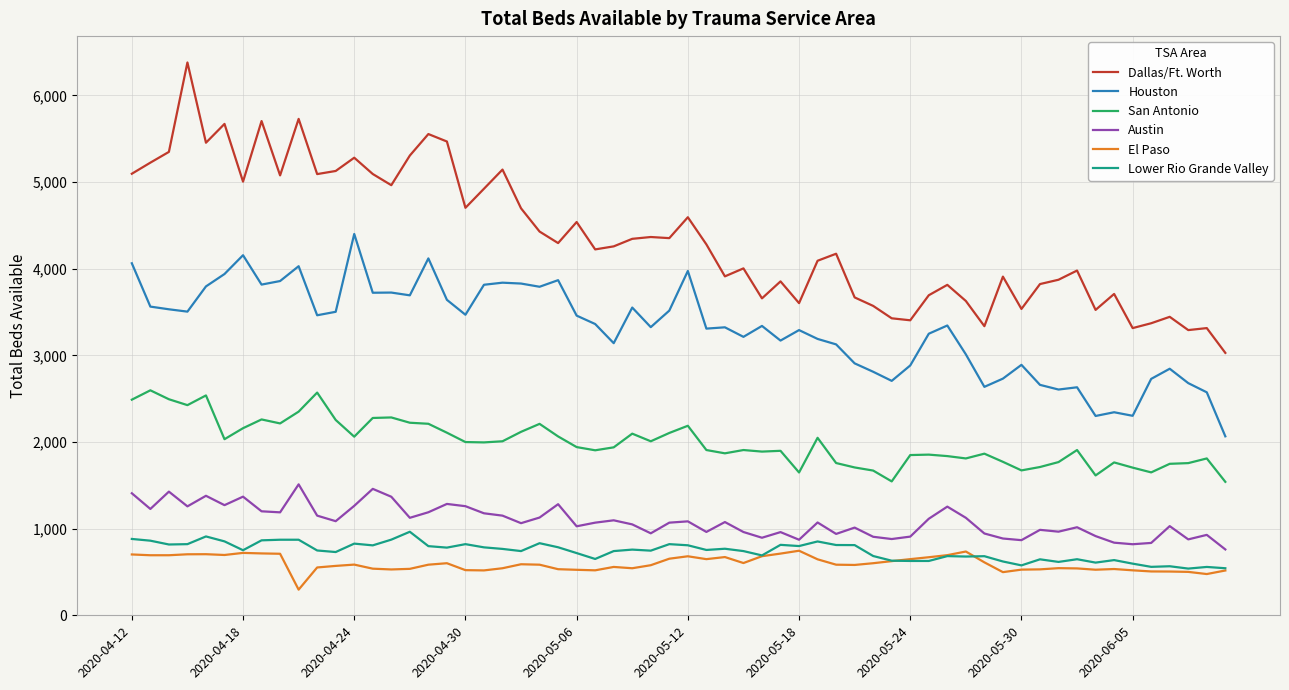

Which series has the largest total across all categories?

Dallas/Ft. Worth